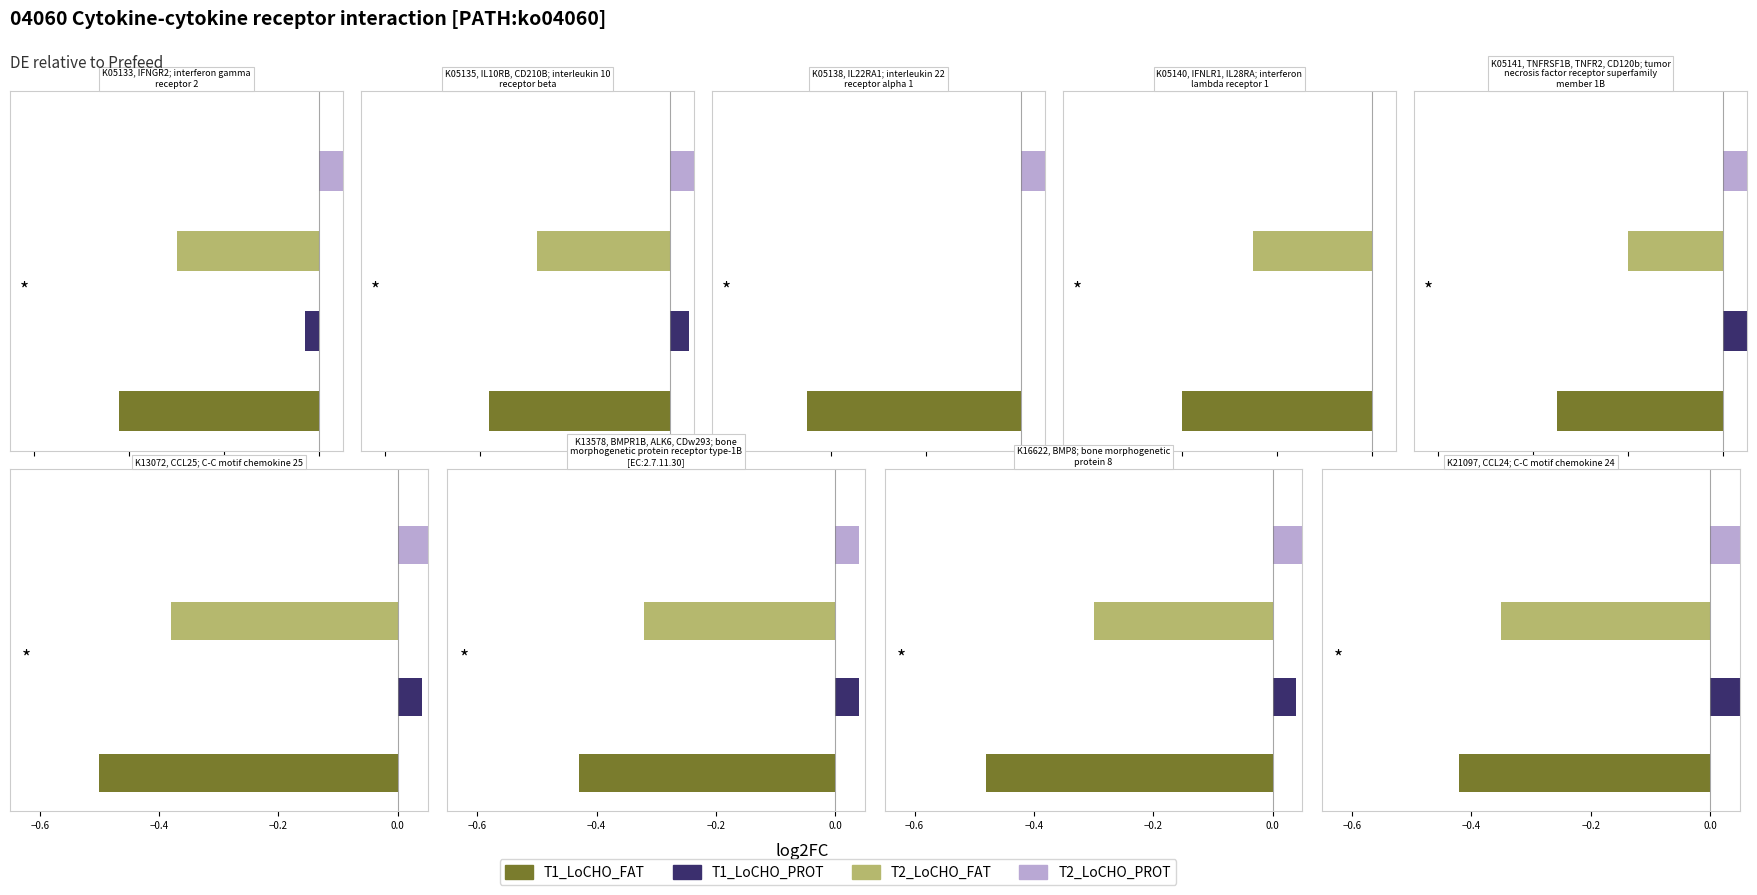

What is the sum of all T2_LoCHO_FAT values?

-2.4